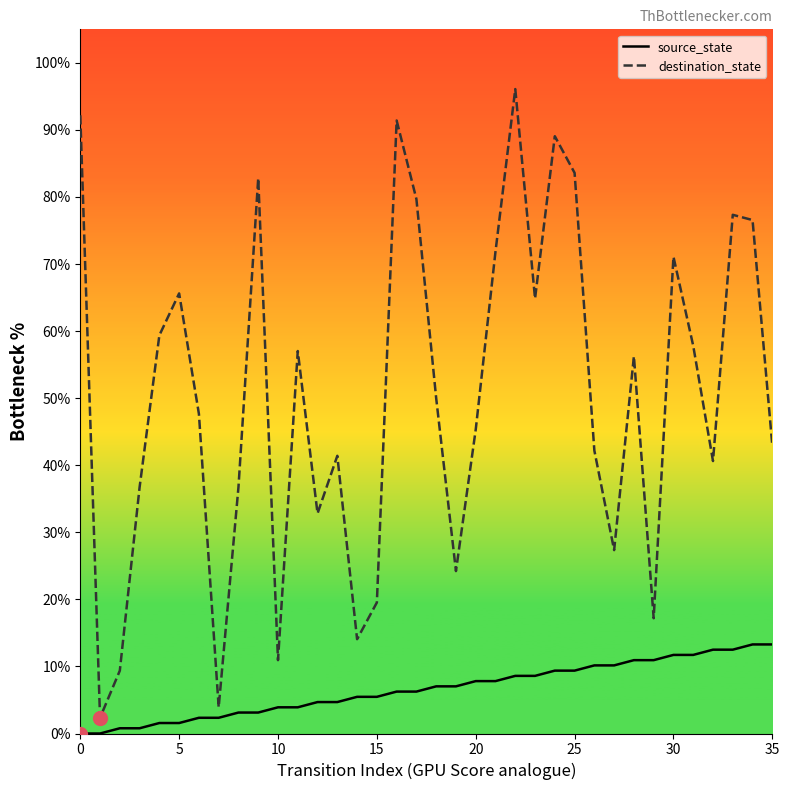

Which series has the largest total across all categories?

destination_state